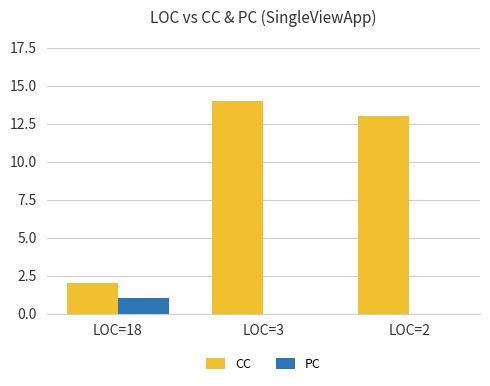

Reading left to right, transcribe all the data shown in this chart.

CC: 2	14	13
PC: 1	0	0